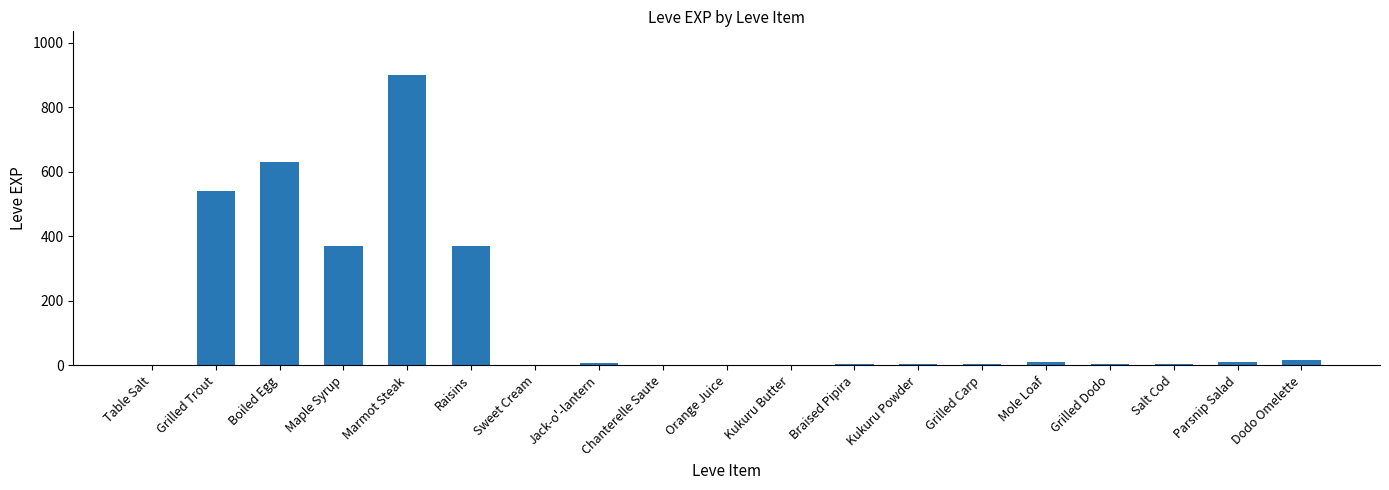

Between Grilled Trout and Dodo Omelette, which is larger?

Grilled Trout